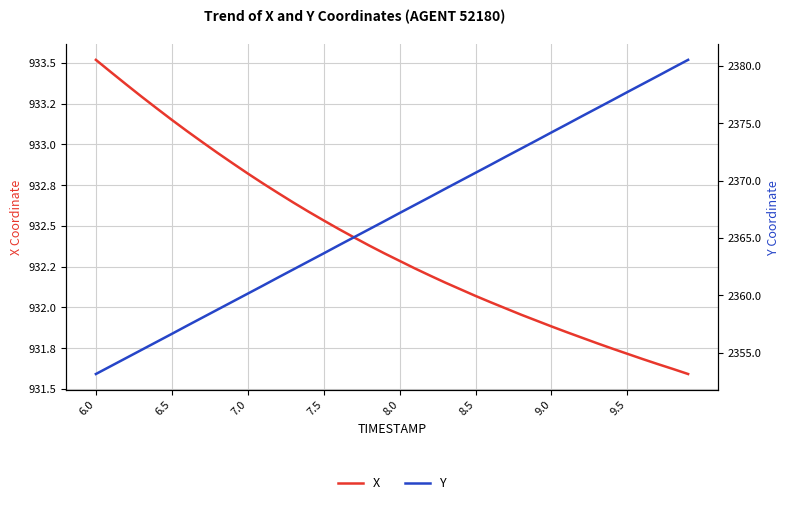

Reading left to right, list all the values displayed in this chart.

X: 933.5	933.4	933.4	933.3	933.2	933.2	933.1	933.0	932.9	932.9	932.8	932.8	932.7	932.6	932.6	932.5	932.5	932.4	932.4	932.3	932.3	932.2	932.2	932.2	932.1	932.1	932.0	932.0	932.0	931.9	931.9	931.8	931.8	931.8	931.7	931.7	931.7	931.7	931.6	931.6
Y: 2353.2	2353.8	2354.6	2355.2	2355.9	2356.7	2357.4	2358.1	2358.8	2359.5	2360.2	2360.9	2361.6	2362.3	2363.0	2363.7	2364.4	2365.1	2365.8	2366.5	2367.2	2367.9	2368.6	2369.3	2370.0	2370.7	2371.4	2372.1	2372.8	2373.5	2374.2	2374.9	2375.6	2376.3	2377.0	2377.7	2378.4	2379.1	2379.8	2380.6